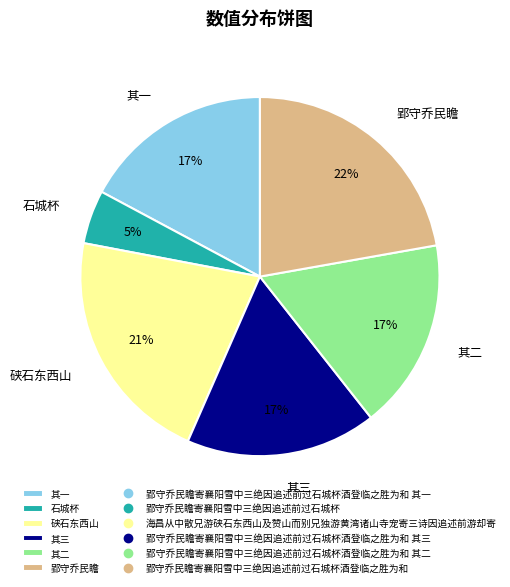

To the nearest percent, what is the difference between the largest and smallest slice percentages?

17%